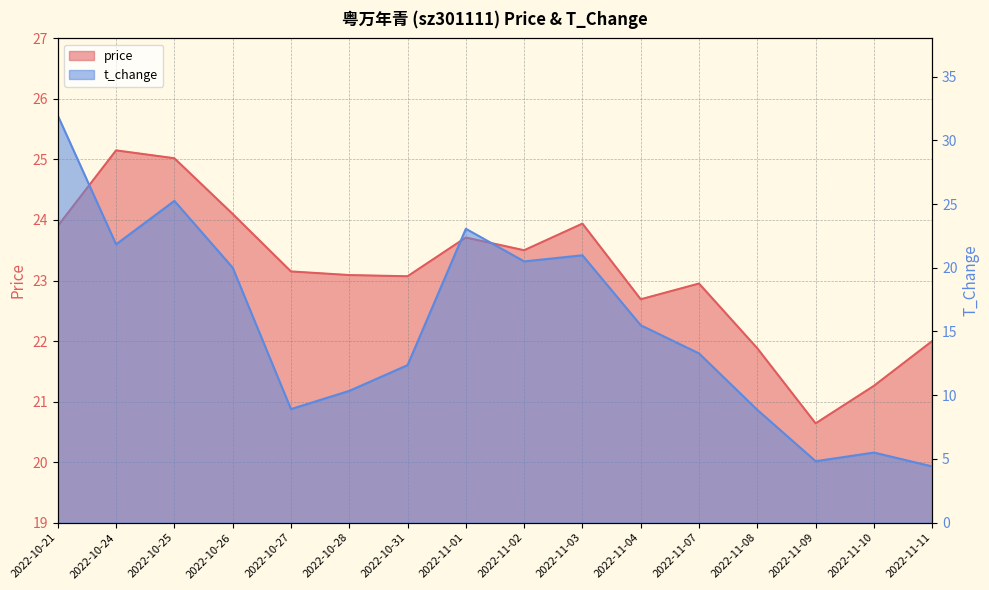

Which category has the highest value in the t_change series?

2022-10-21